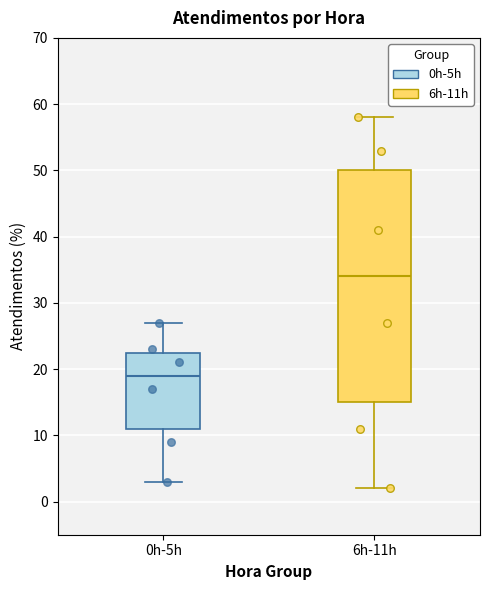

Reading left to right, transcribe this box plot: for each box, give where its median line is, the range the box spans, and where its two whiskers end, as read against the y-axis. The values are not printed on the chart, so give them approximately, as read against the axis.

0h-5h: median 19, box 11 to 23, whiskers 3 to 27
6h-11h: median 34, box 15 to 50, whiskers 2 to 58